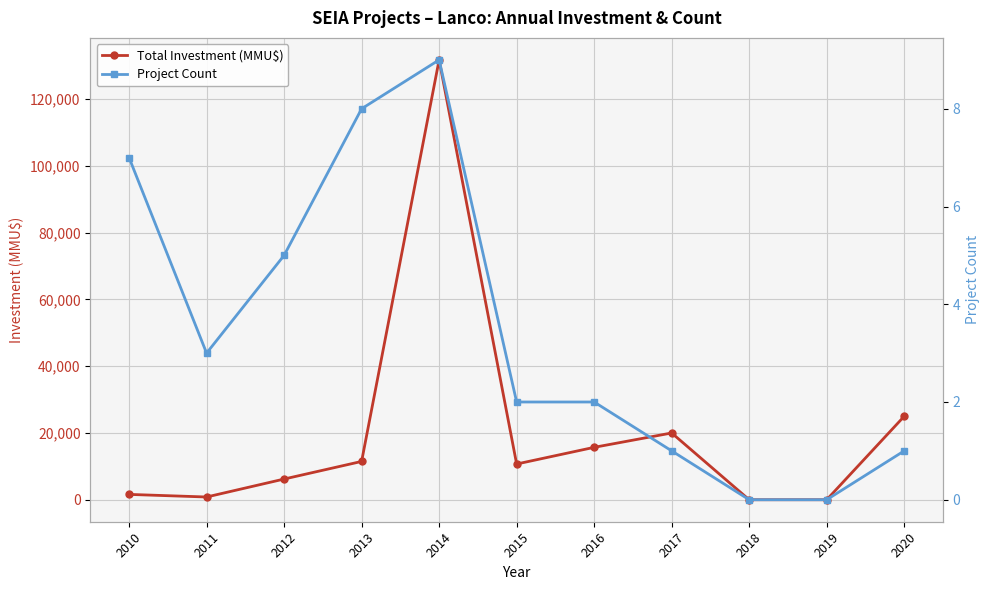

What is the spread (max minus min) of values at 2012?

6195